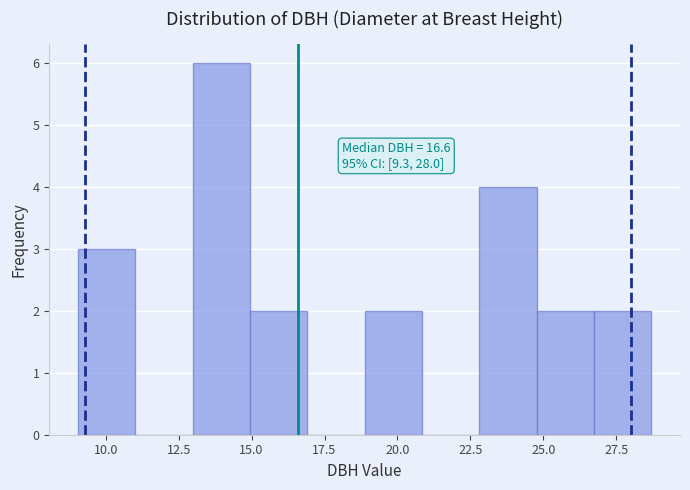

Read against the x-axis, roughly where is the centre of the tallest bar?

14.0